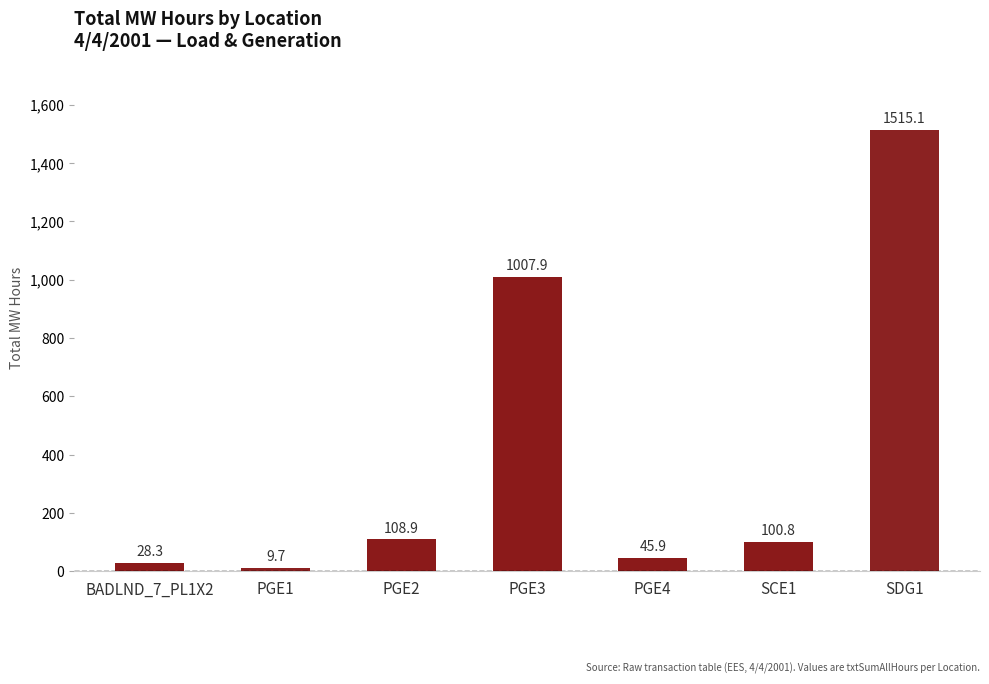

Rank the categories by value from highest to lowest.

SDG1, PGE3, PGE2, SCE1, PGE4, BADLND_7_PL1X2, PGE1